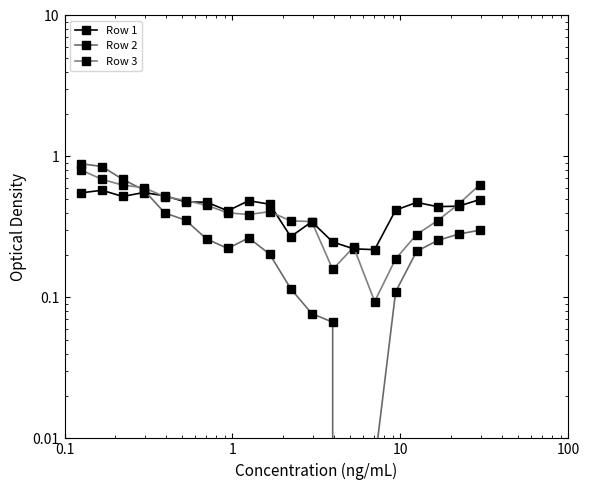

True or false: Row 2 has a value of 0.1 at 11.

False